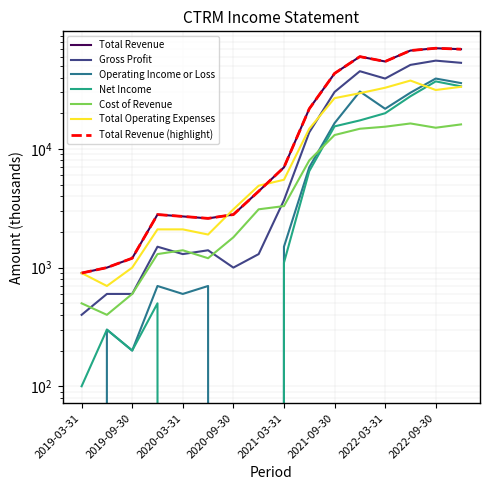

How many interior local peaks does the Operating Income or Loss series have?

5